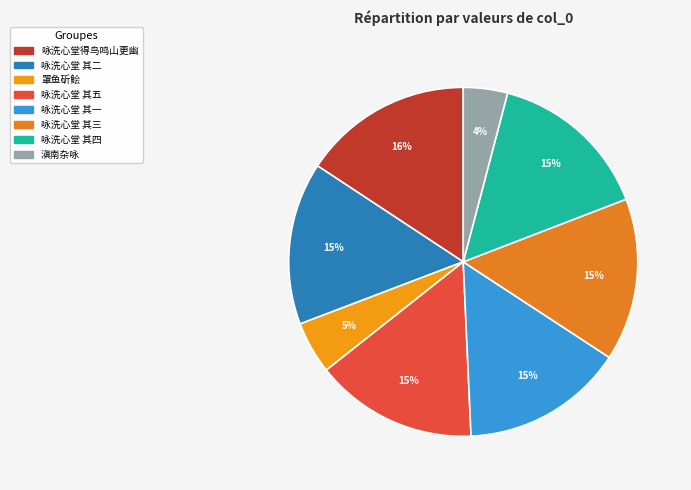

Rank the categories by value from lowest to highest.

滇南杂咏·洗马河边旧柳营, 罩鱼斫鲙·昔咏洗刀鱼眼红, 咏洗心堂得鸟鸣山更幽 其一, 咏洗心堂得鸟鸣山更幽 其二, 咏洗心堂得鸟鸣山更幽 其三, 咏洗心堂得鸟鸣山更幽 其四, 咏洗心堂得鸟鸣山更幽 其五, 咏洗心堂得鸟鸣山更幽